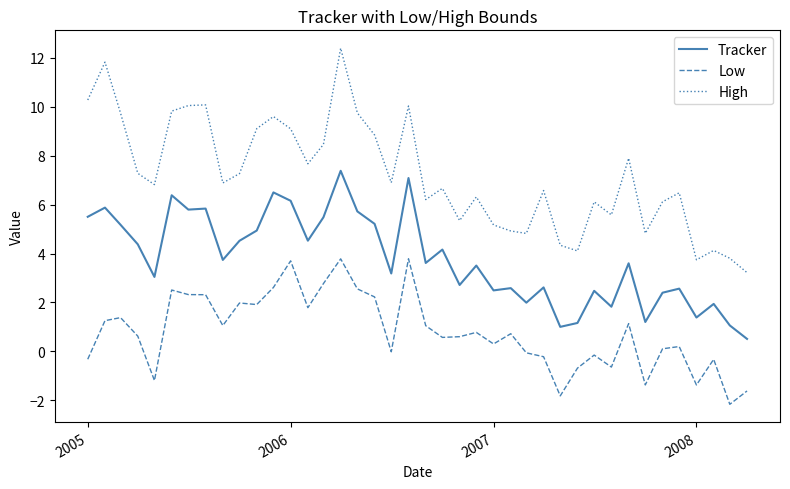

What are all the series names shown in the legend?

Tracker, Low, High